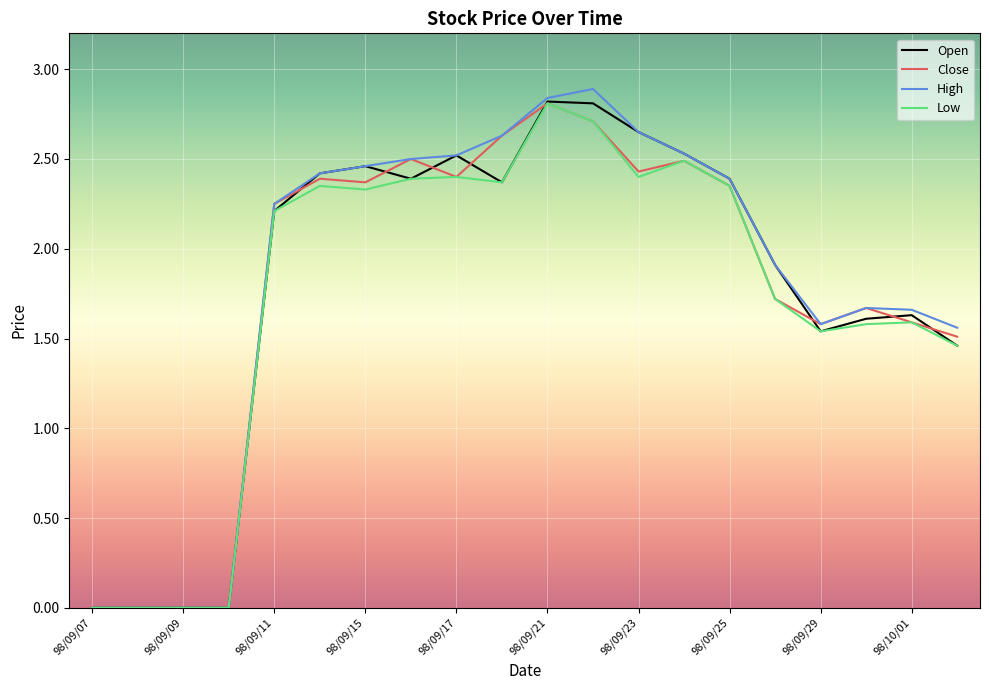

Which series has the widest spread of values?

High